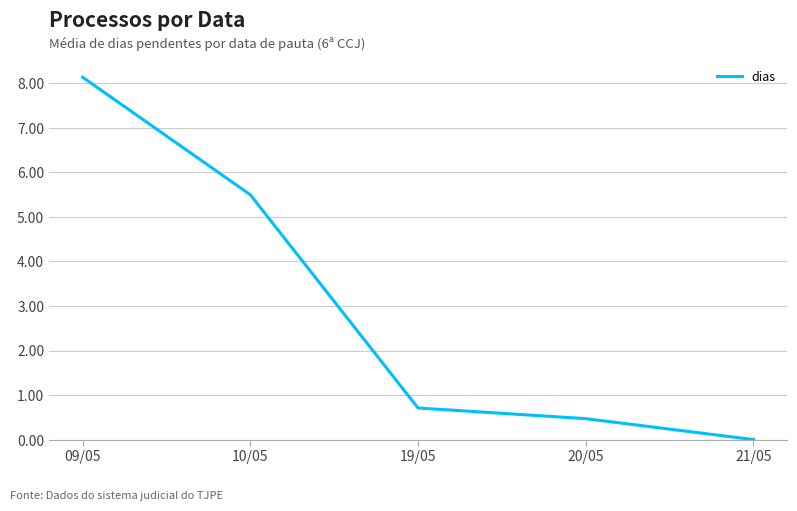

Between 20/05 and 09/05, which is larger?

09/05